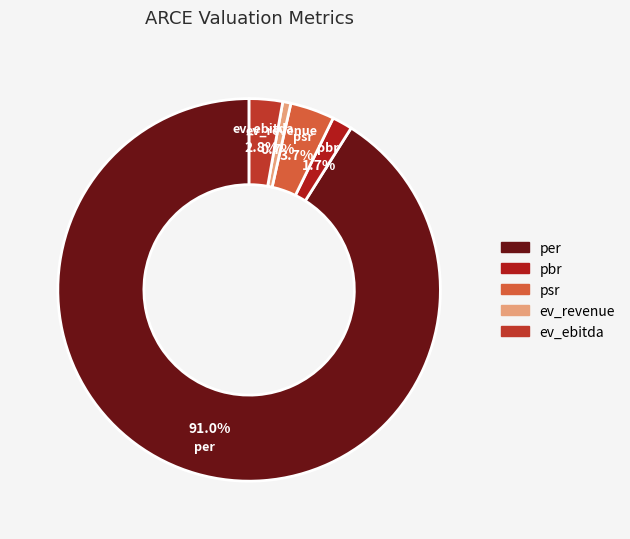

To the nearest percent, what portion does ev_ebitda represent?

3%